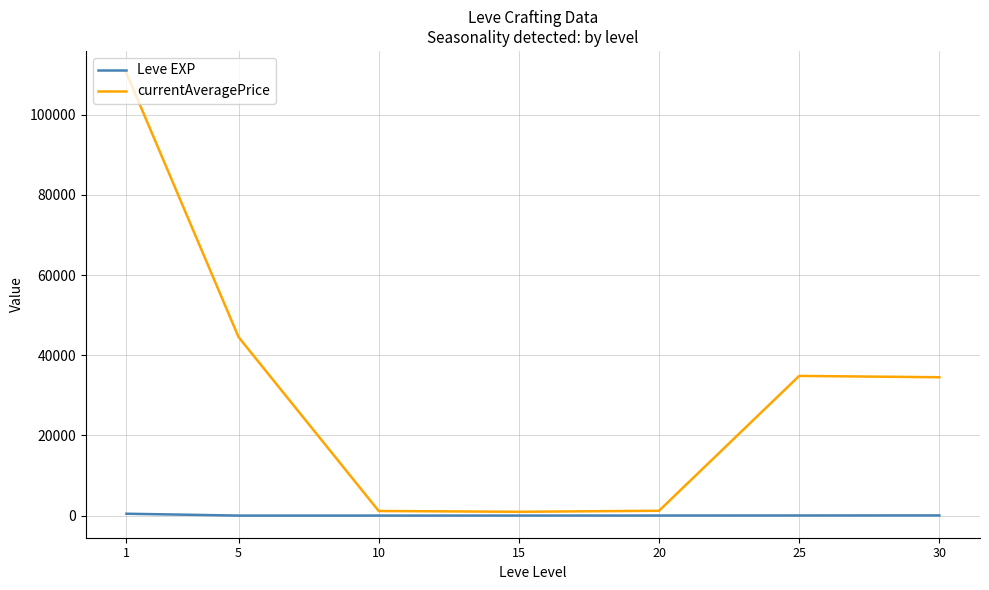

Which series changed the most between 5 and 10?

currentAveragePrice